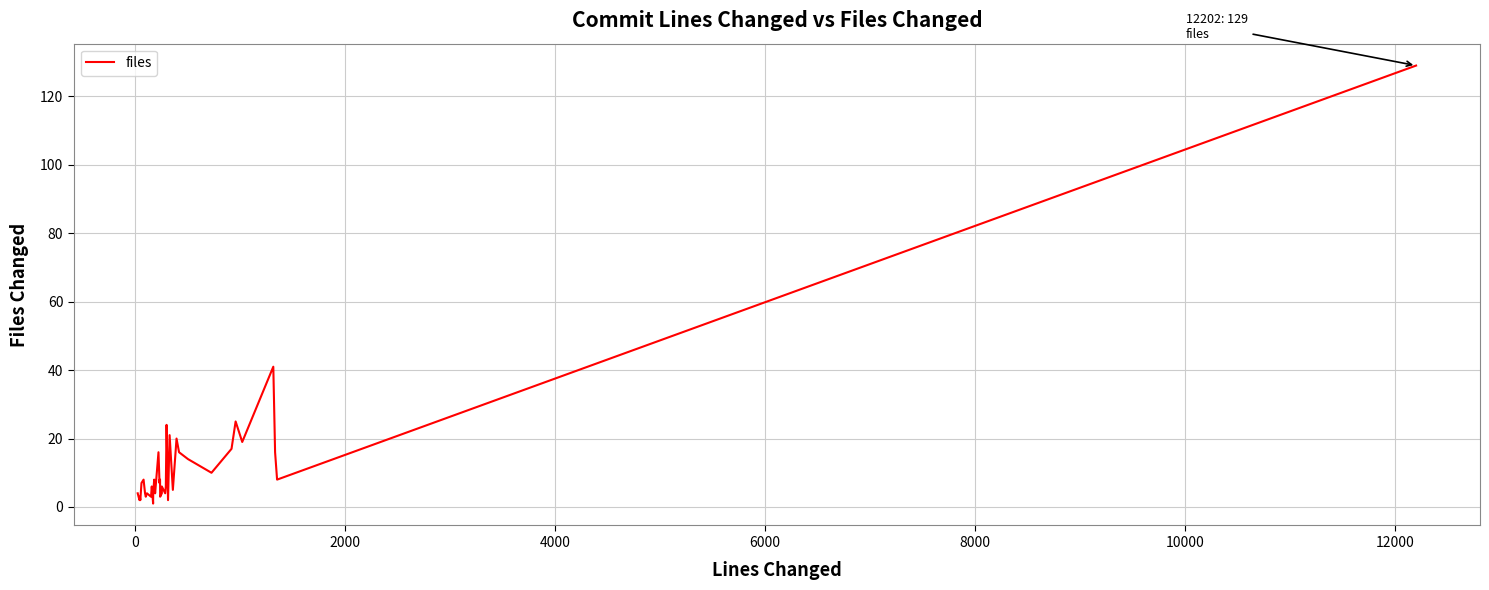

Reading left to right, what are all the values shown in this chart?

4	2	3	2	7	8	4	3	4	3	6	1	2	4	8	4	16	7	8	8	3	4	6	4	6	24	2	21	5	20	16	14	10	17	25	19	41	16	8	129